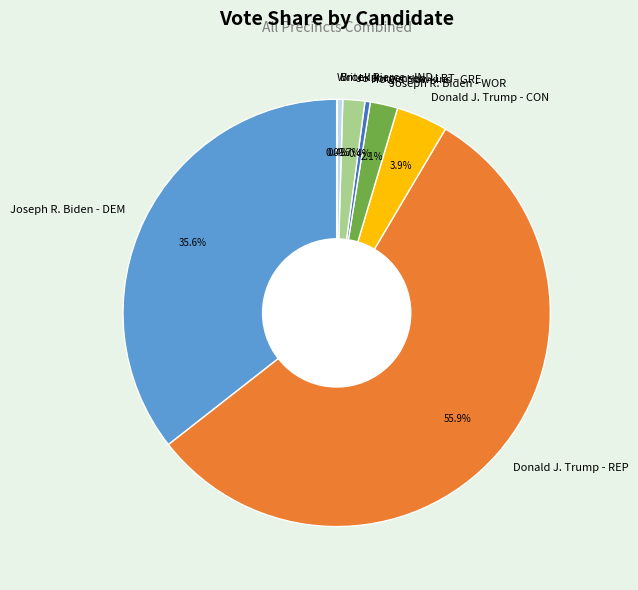

Which slice represents more than half of the pie?

Donald J. Trump - REP